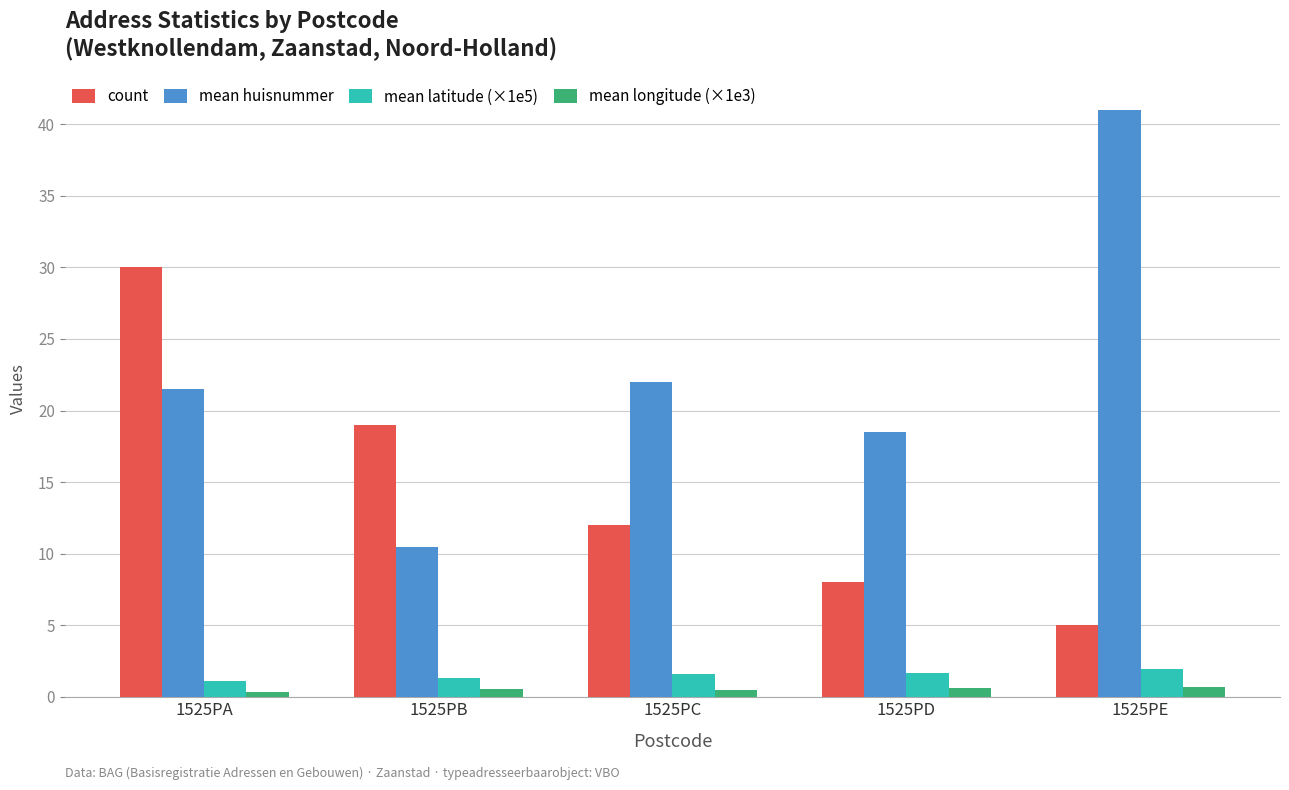

What is the value of the mean longitude (×1e3) bar at the 2nd from the left?

0.6